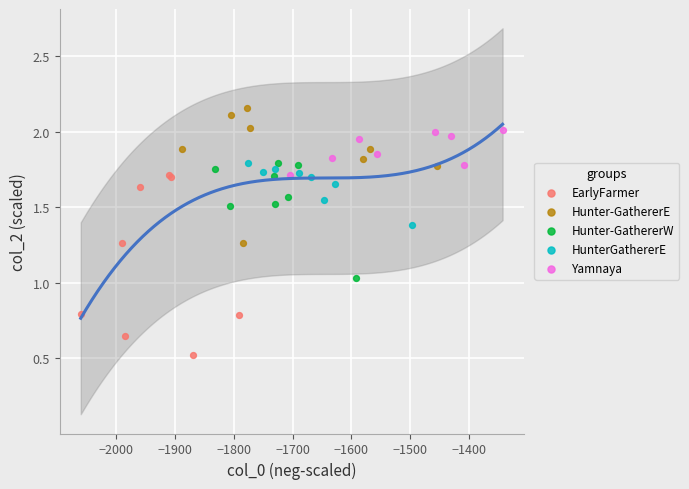

Which series reaches the minimum Y coordinate?

EarlyFarmer